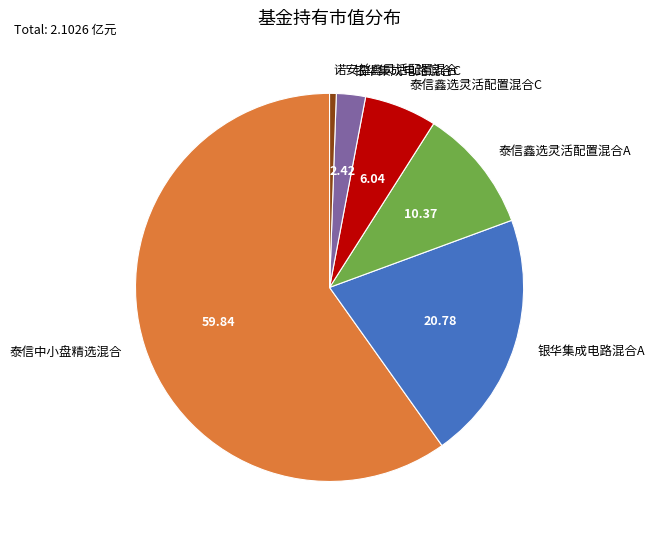

Is it true that 银华集成电路混合C is 2% of the pie?

True